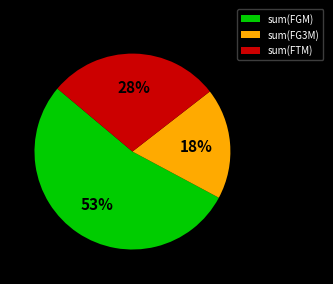

Is it true that sum(FG3M) is 18% of the pie?

True